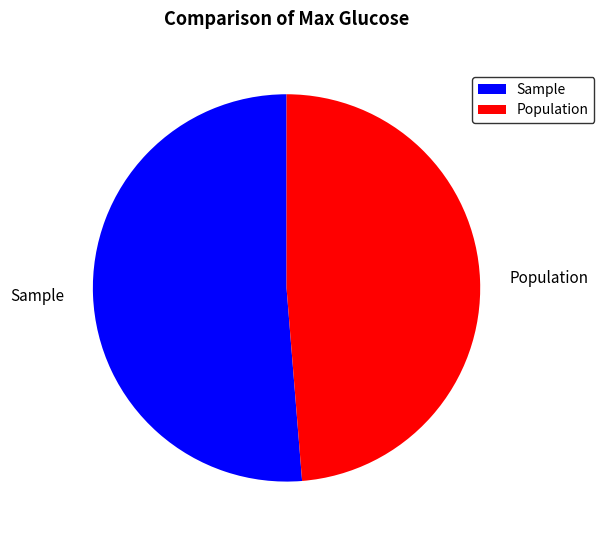

True or false: Sample accounts for 59% of the total.

False